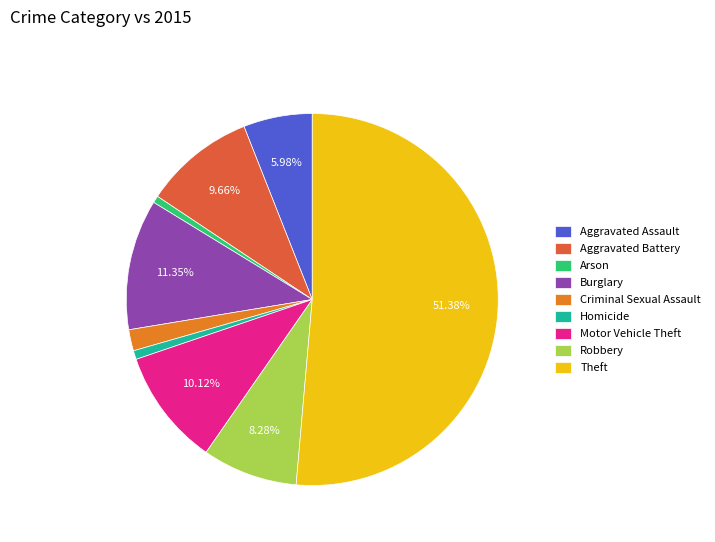

To the nearest percent, what percentage of the pie is Theft?

51%